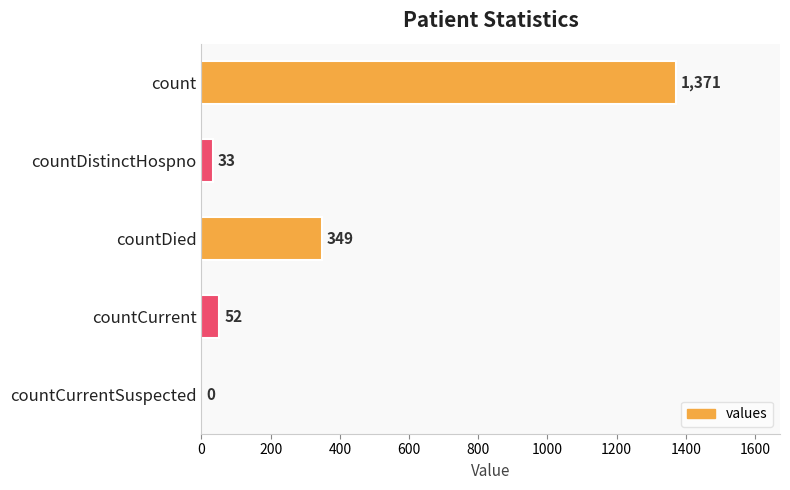

How many positive values are there?

4